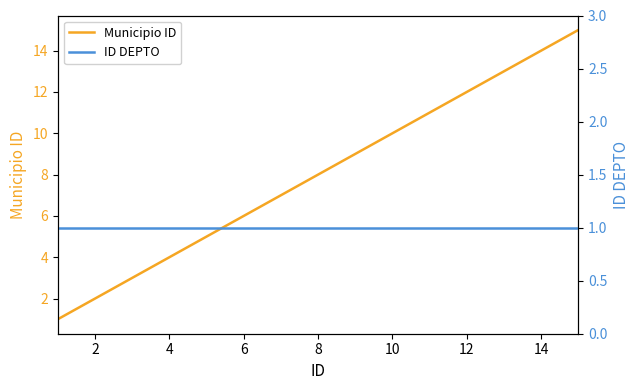

True or false: Municipio ID has a value of 4 at 2.

False